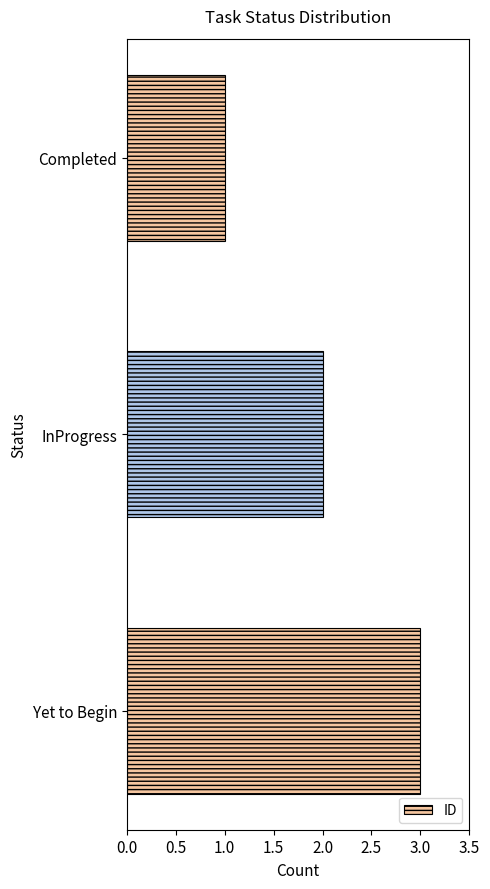

What is the minimum value shown in the chart?

1